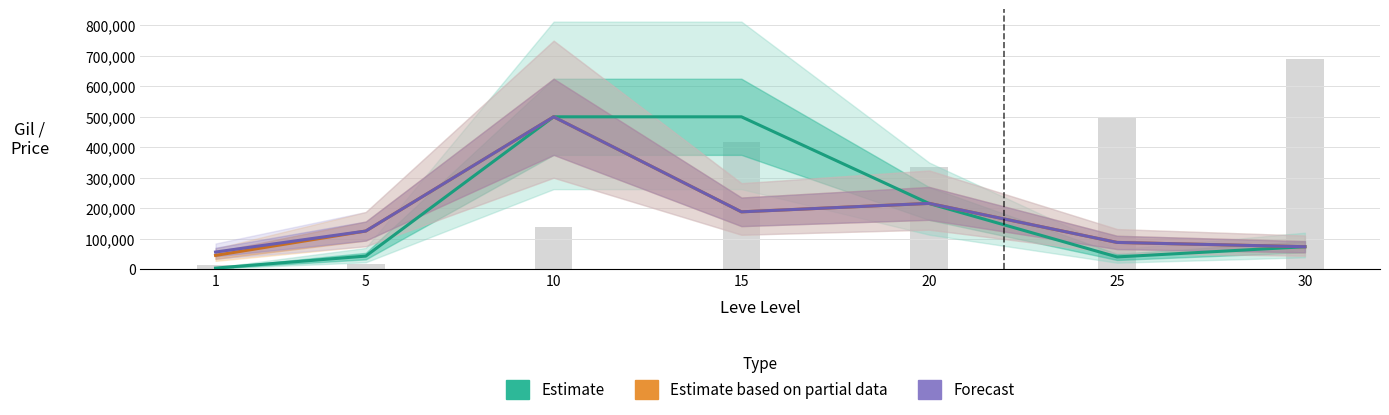

What is the average value of the Estimate series?

196390.4